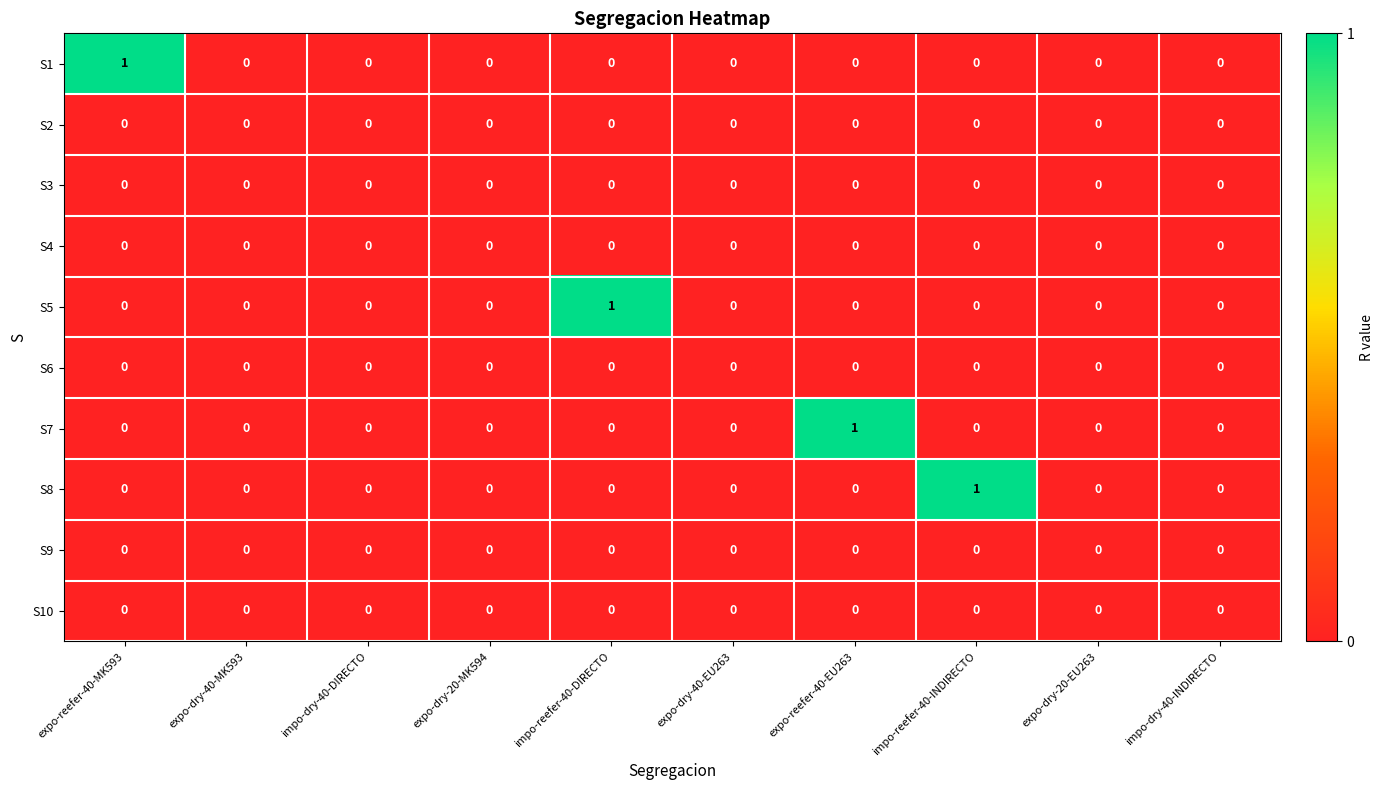

Which series changed the most between impo-reefer-40-DIRECTO and expo-dry-40-EU263?

S5